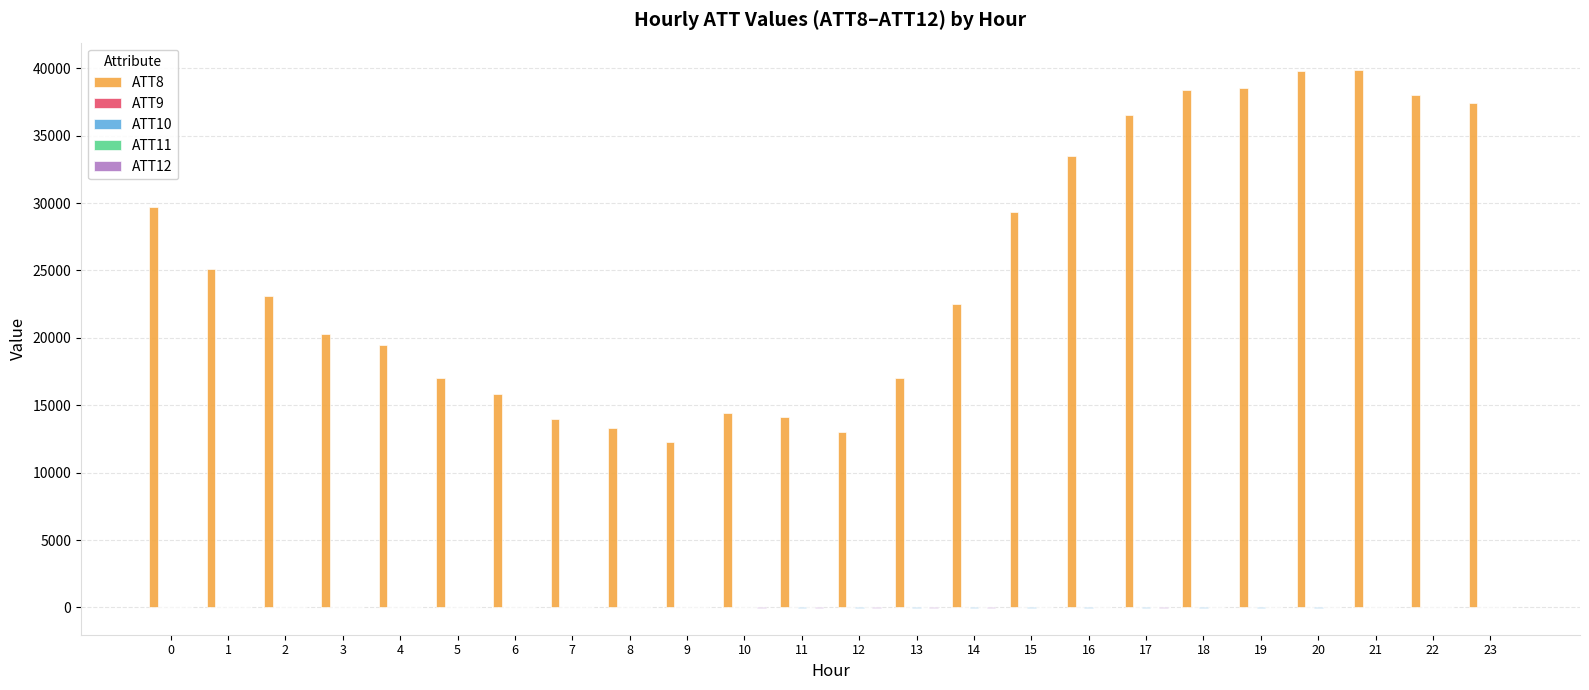

Which series has the largest total across all categories?

ATT8